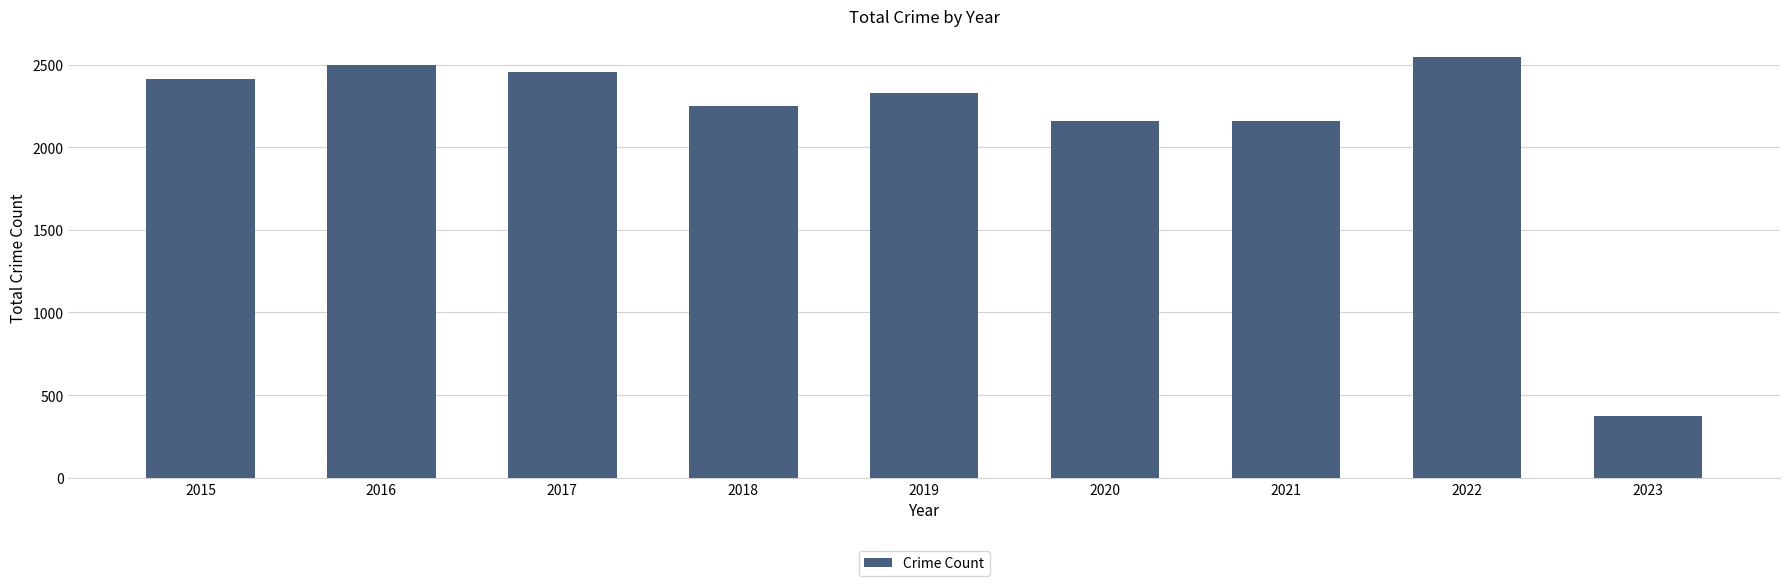

The value at 2017 is 663. True or false?

False